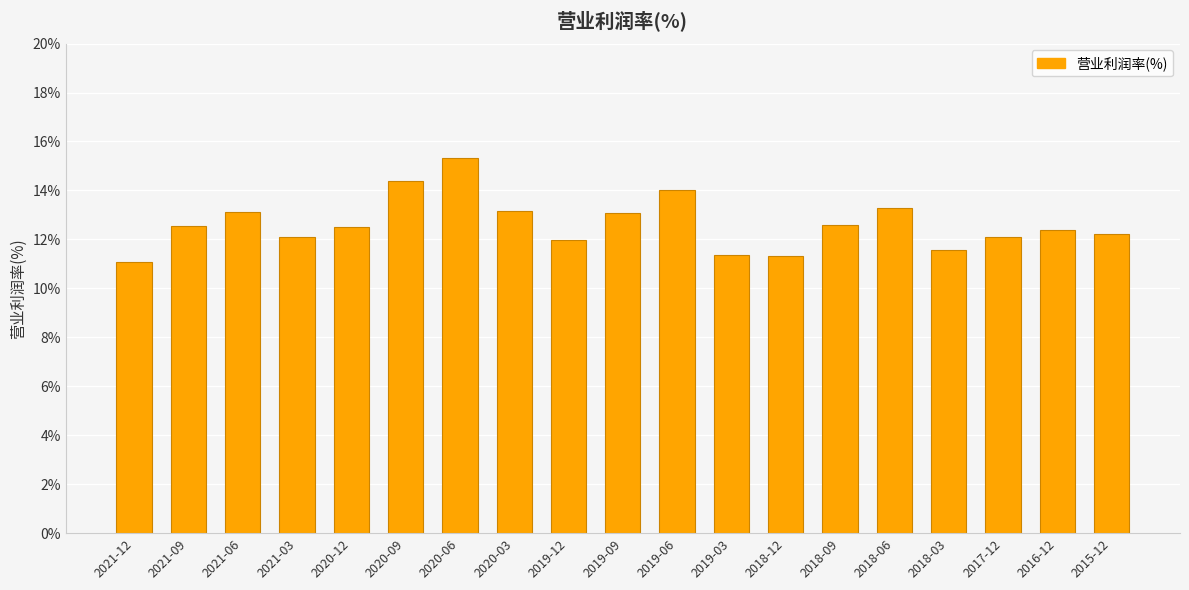

Which label corresponds to the largest value in the chart?

2020-06